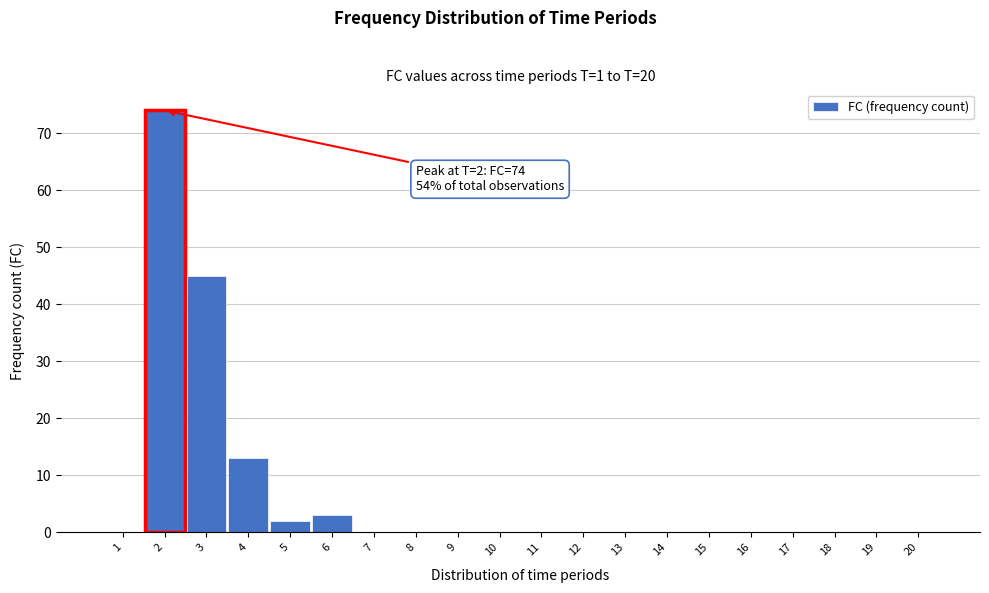

Reading left to right, list all the values displayed in this chart.

1=0	2=74	3=45	4=13	5=2	6=3	7=0	8=0	9=0	10=0	11=0	12=0	13=0	14=0	15=0	16=0	17=0	18=0	19=0	20=0